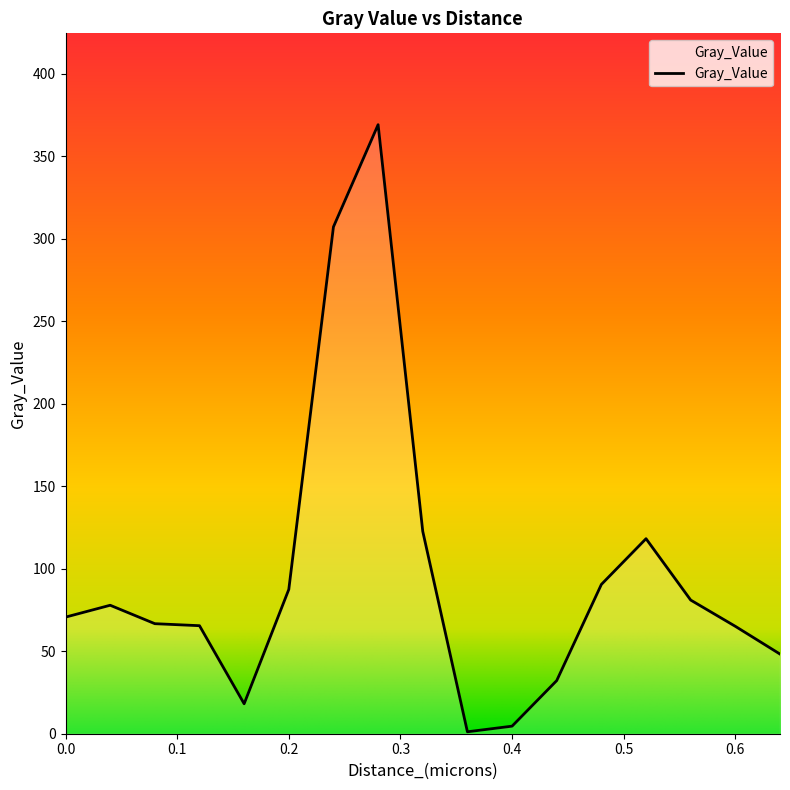

What is the difference between the maximum and minimum values?

367.8